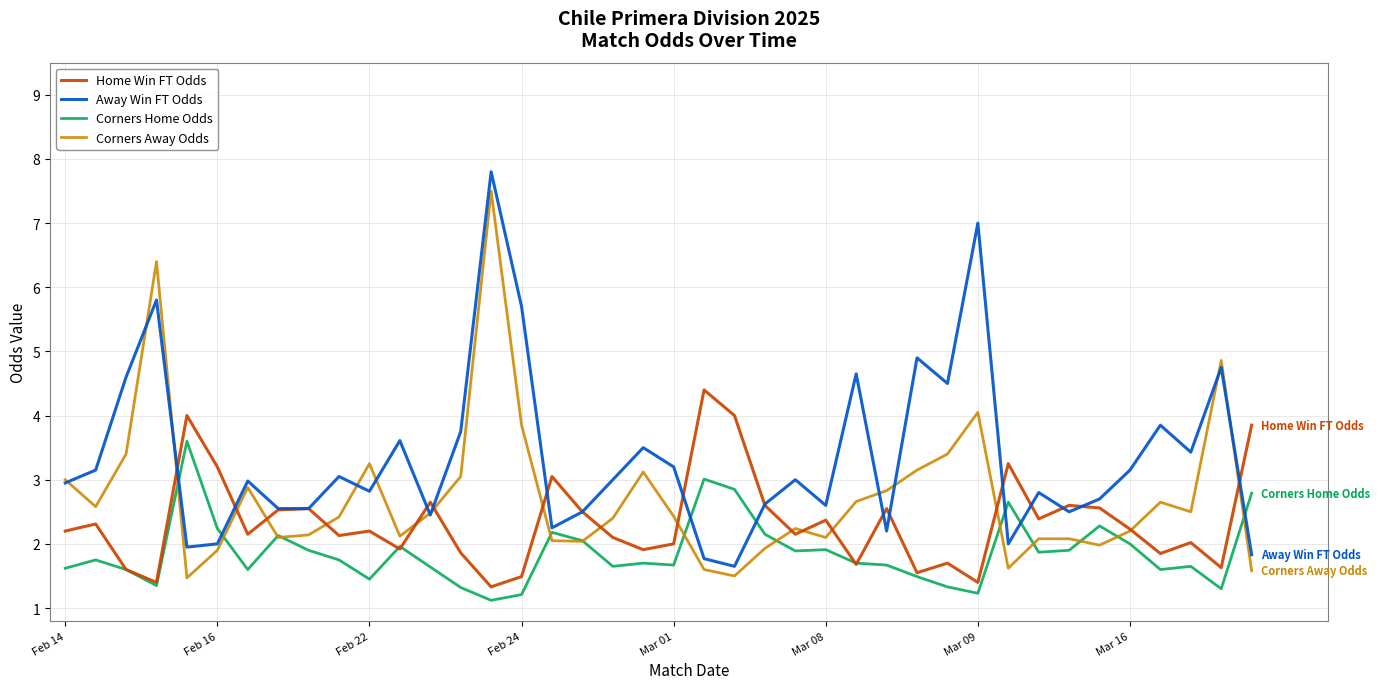

What is the maximum value shown in the chart?

7.8